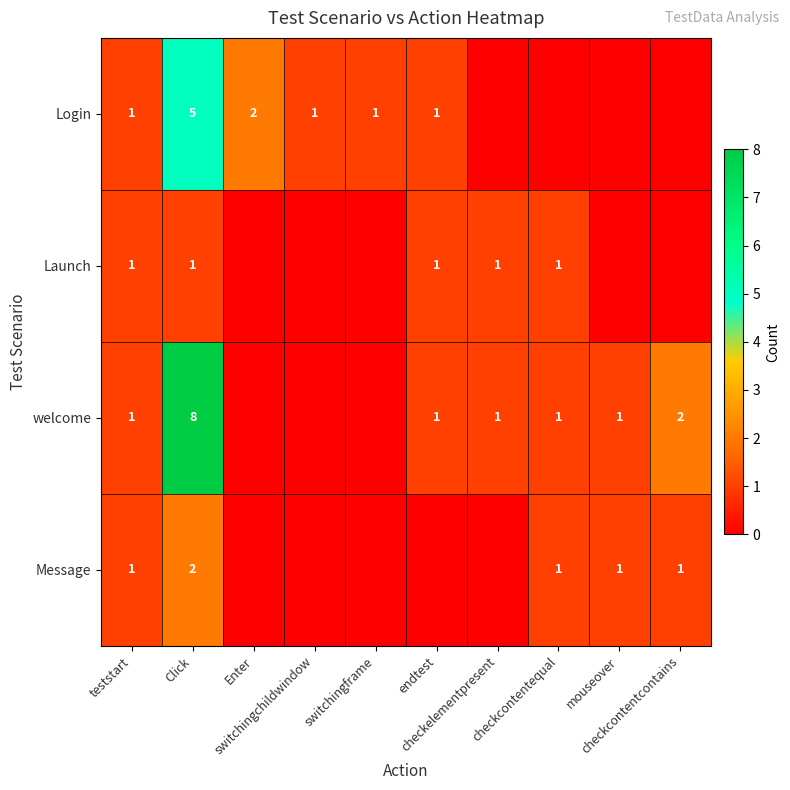

The value of Launch at checkcontentequal is 0. True or false?

False